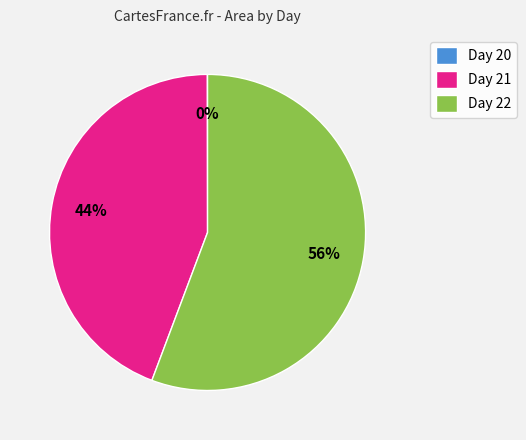

Which slice is the largest?

Day 22